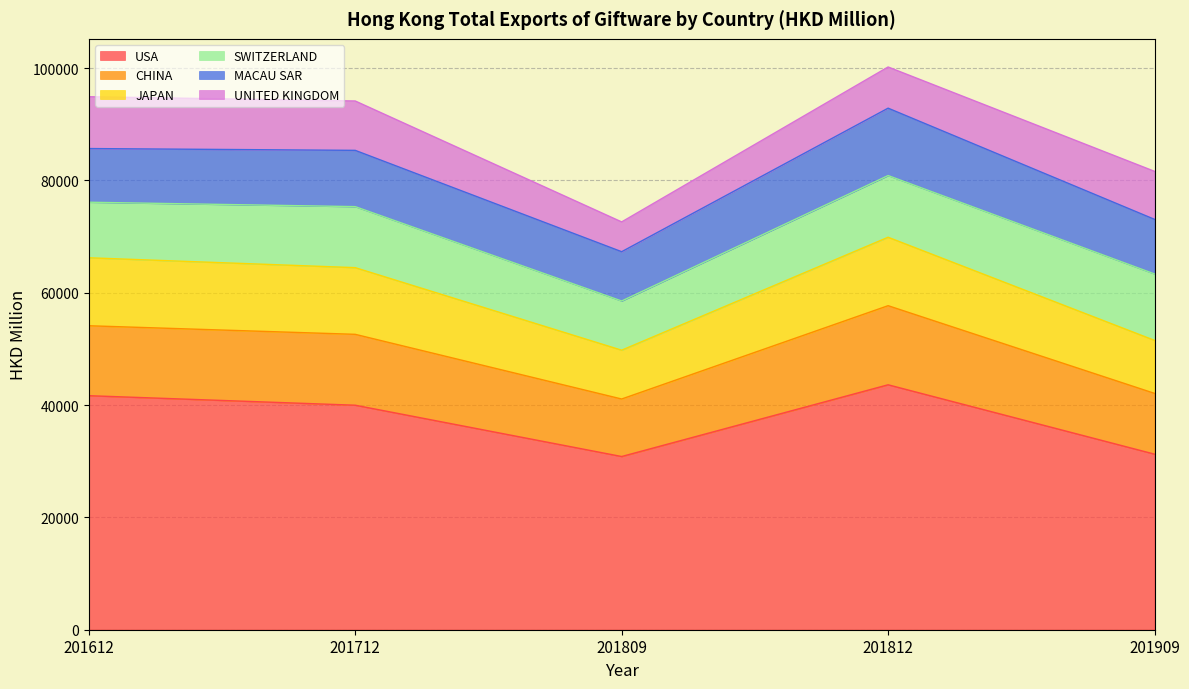

How many lines are shown in the chart?

6